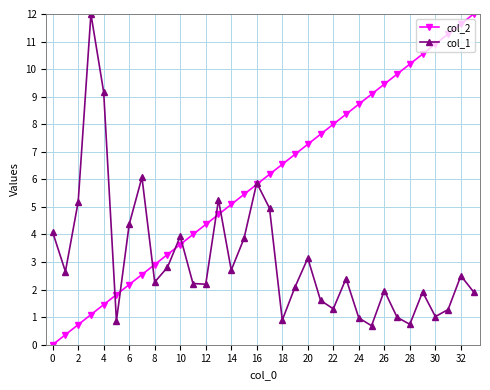

What is the maximum value for col_1?

12.0